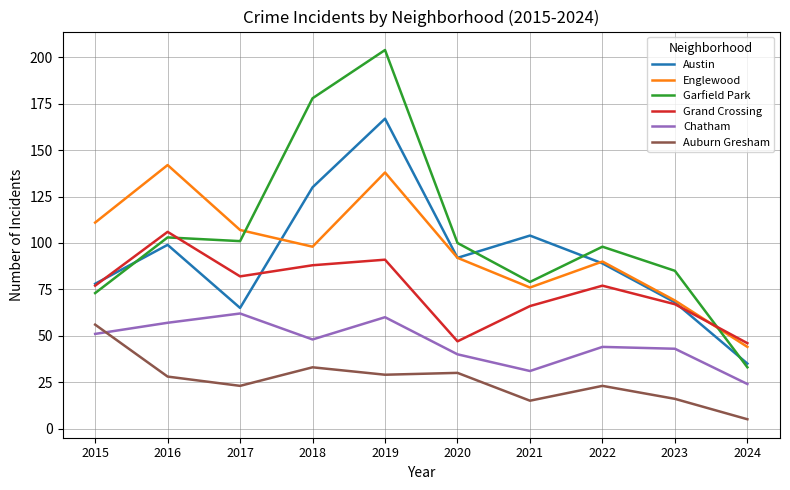

List the series in order of their peak value, lowest first.

Auburn Gresham, Chatham, Grand Crossing, Englewood, Austin, Garfield Park